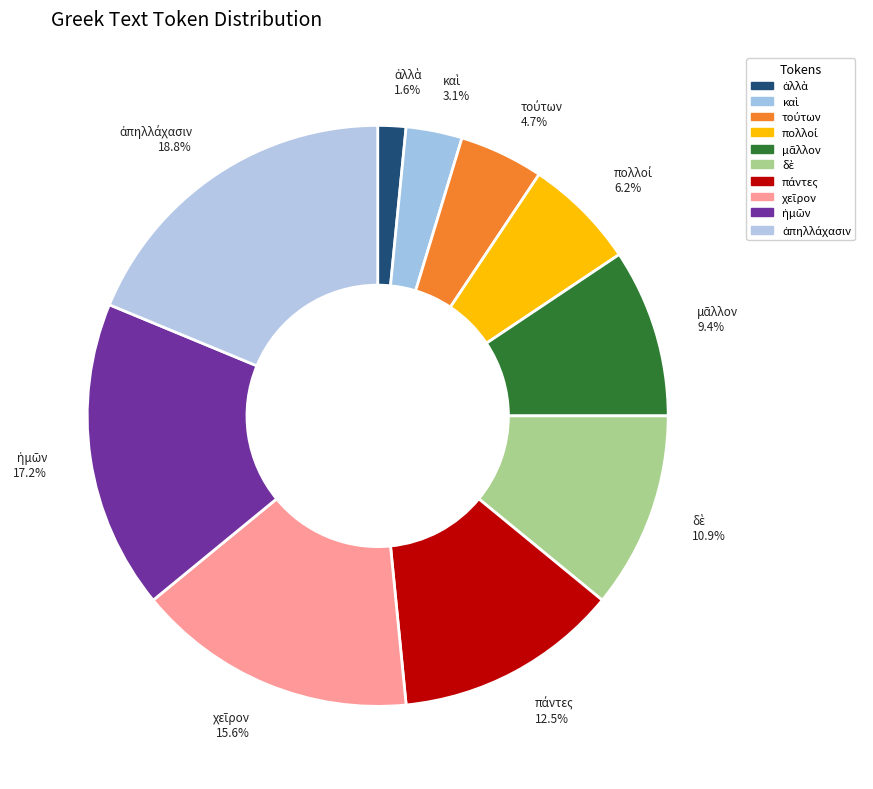

What portion of the pie excludes χεῖρον?

84.4%